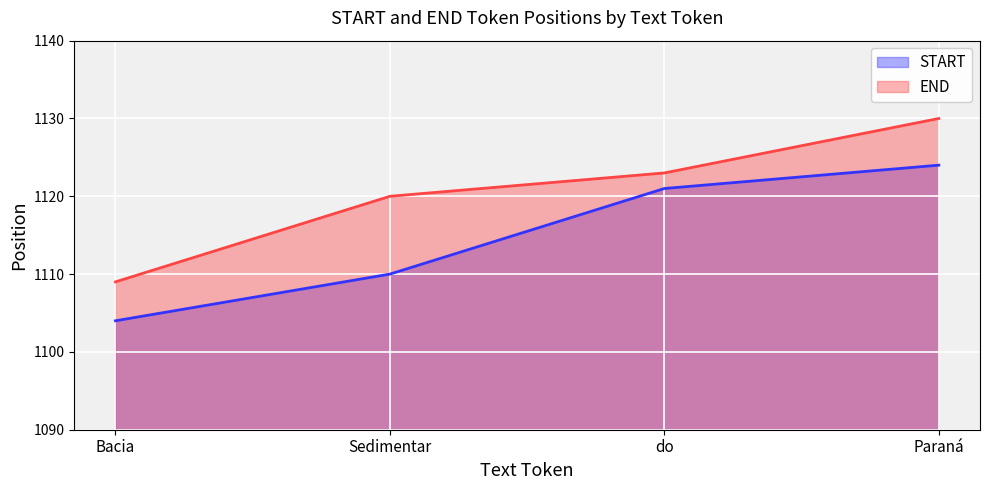

At Sedimentar, list the series in order from smallest to largest.

START, END